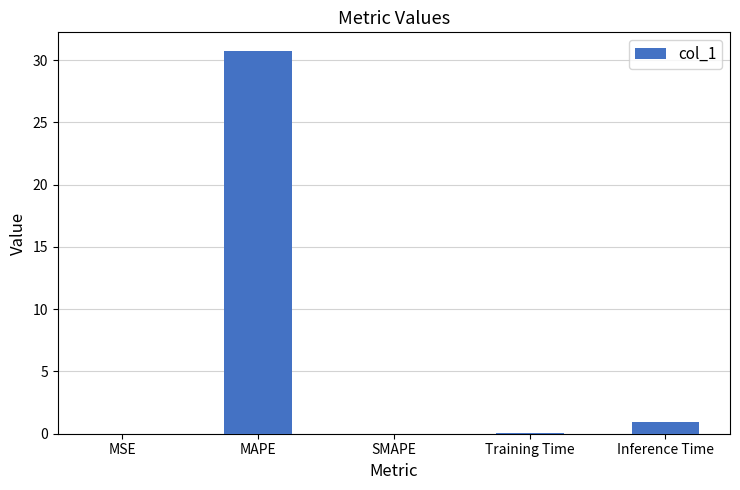

How many distinct data groups are displayed?

1